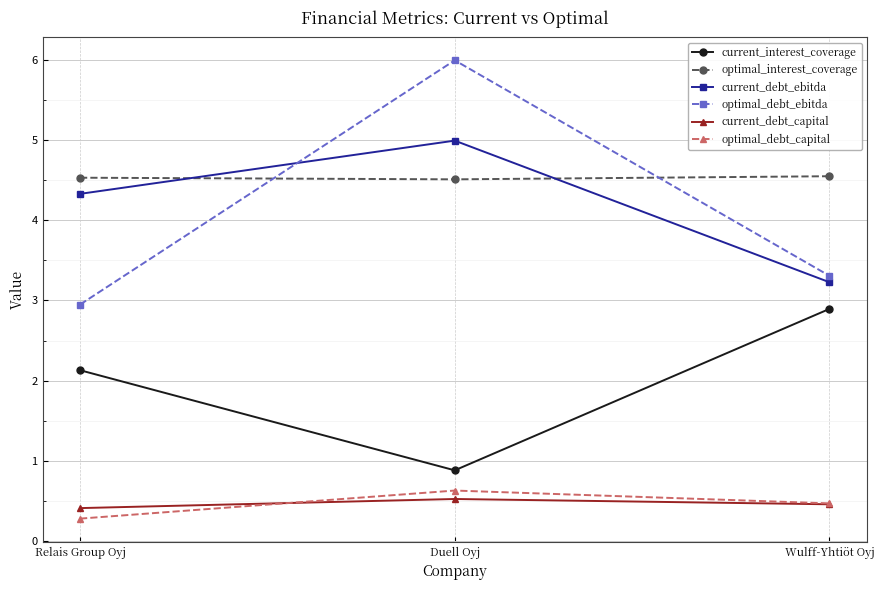

What is the maximum value for optimal_debt_ebitda?

6.0